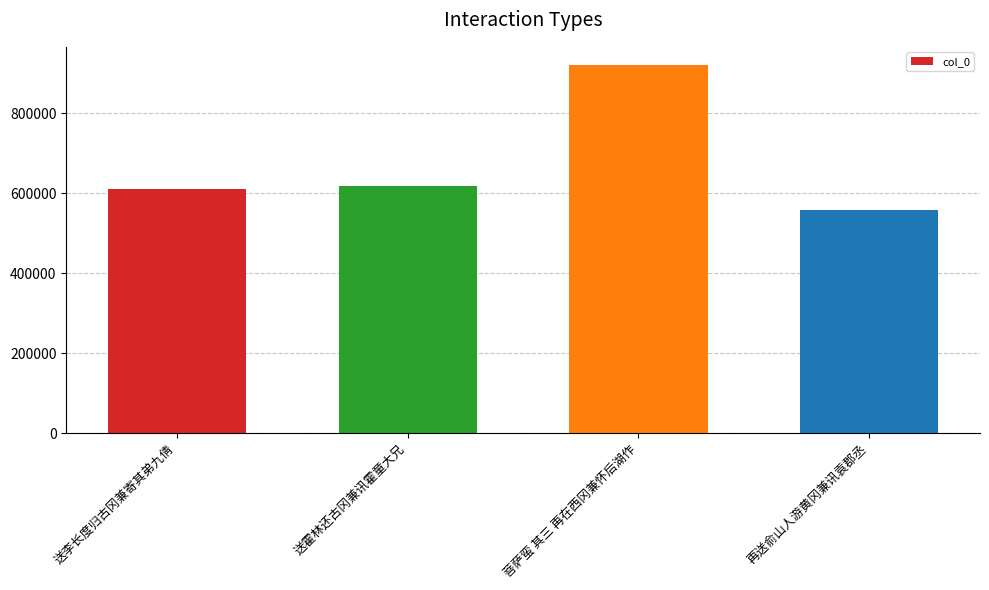

Is it true that the value at 送李长度归古冈兼寄其弟九倩 is 610126?

True